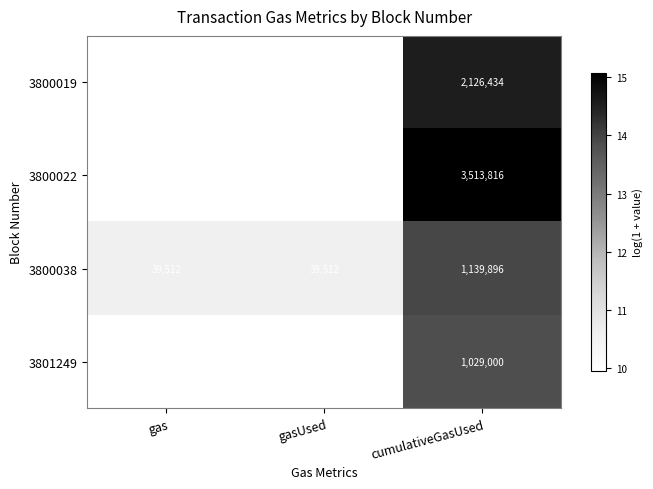

What is the difference between the 3800038 values at gasUsed and cumulativeGasUsed?

1100384